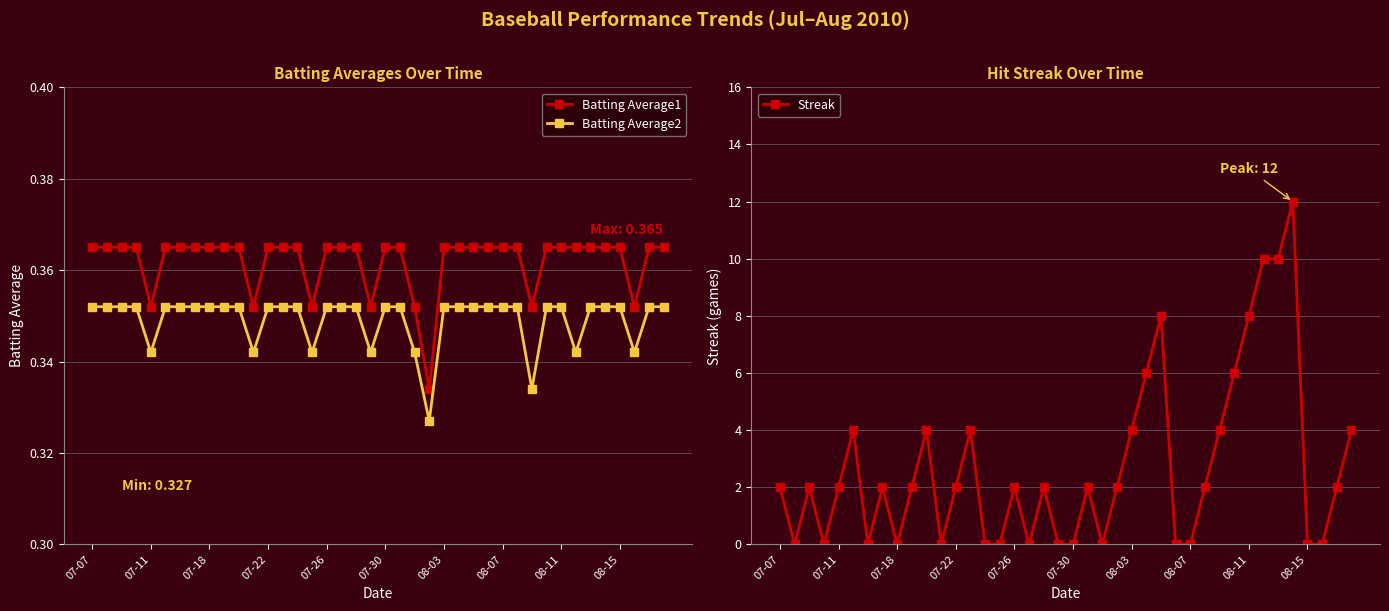

True or false: Batting Average2 and Batting Average1 cross at least once.

False